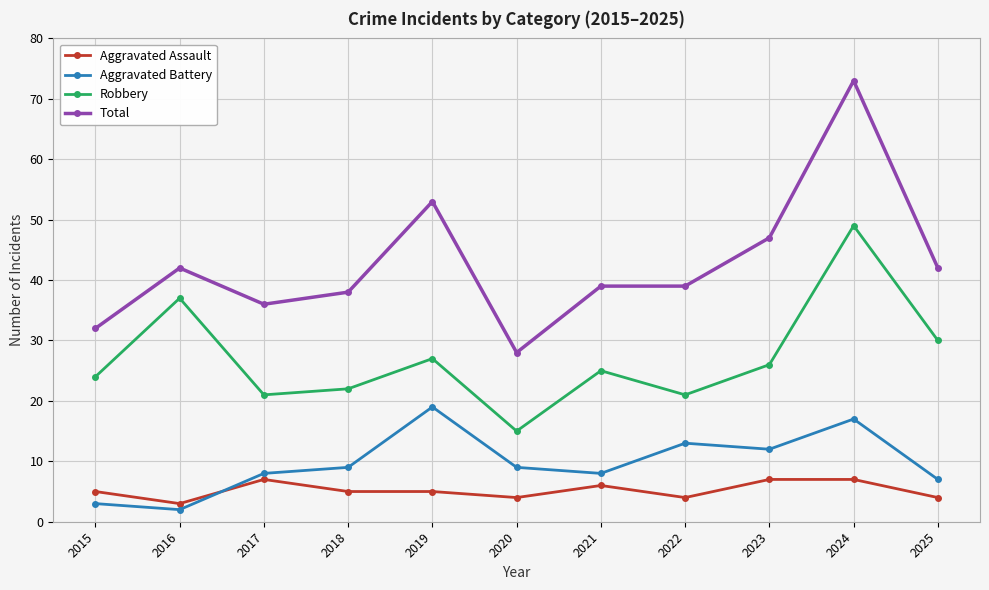

Reading left to right, what are all the values shown in this chart?

Aggravated Assault: 5	3	7	5	5	4	6	4	7	7	4
Aggravated Battery: 3	2	8	9	19	9	8	13	12	17	7
Robbery: 24	37	21	22	27	15	25	21	26	49	30
Total: 32	42	36	38	53	28	39	39	47	73	42